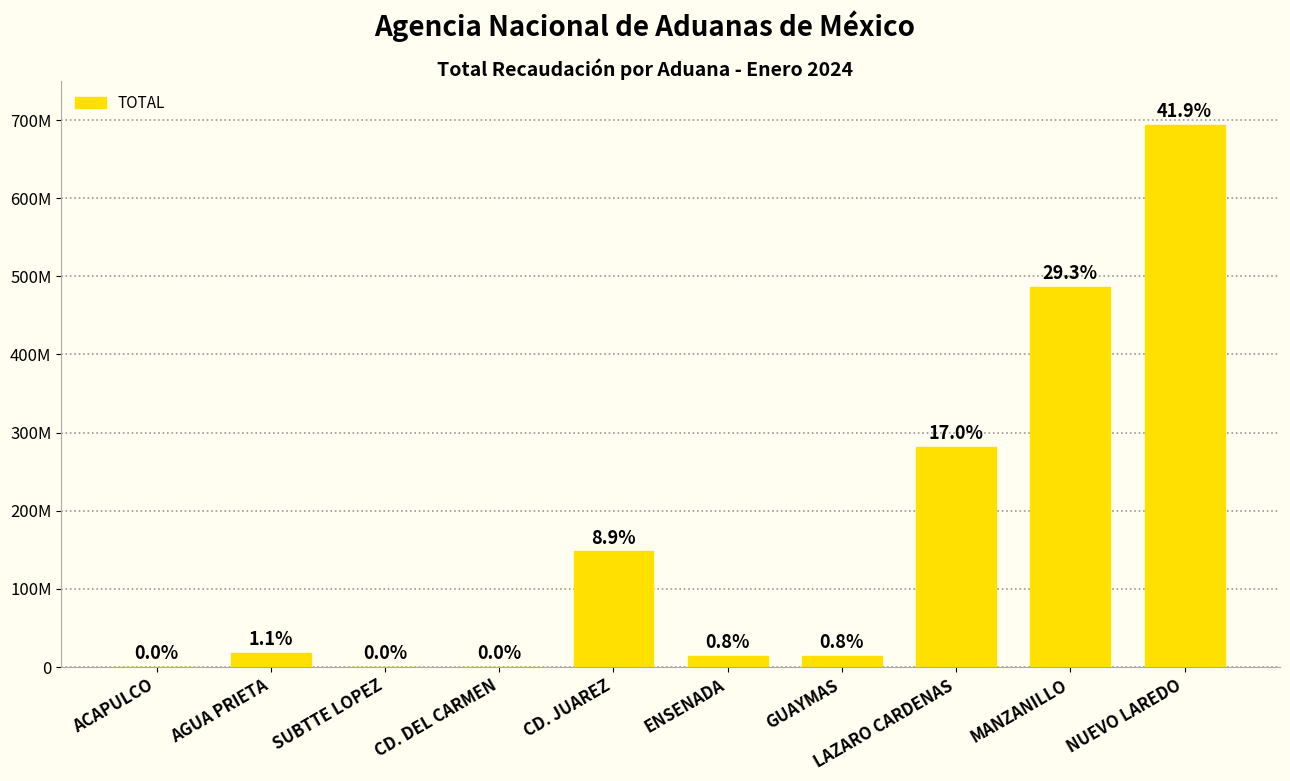

What is the label of the 7th bar from the right?

CD. DEL CARMEN